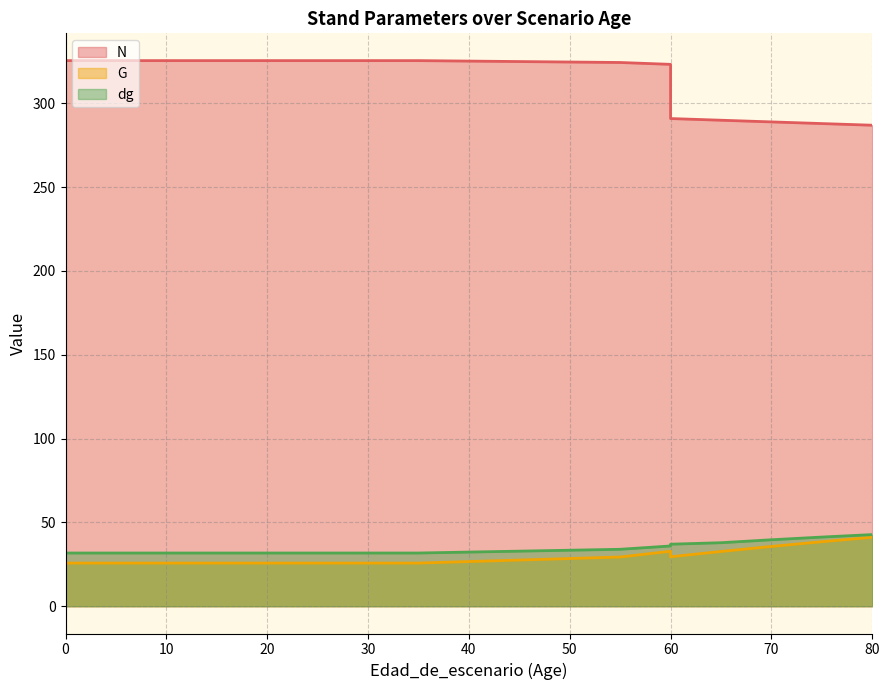

Which series has the largest total across all categories?

N